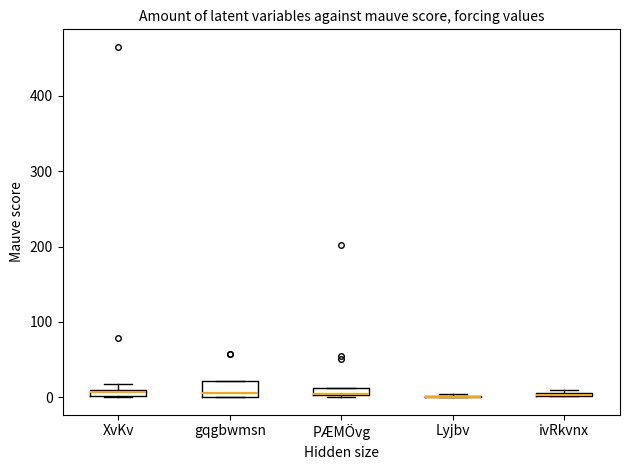

Where is the lower edge of the box for gqgbwmsn on the y-axis? The values are not printed on the chart, so give them approximately, as read against the axis.

0